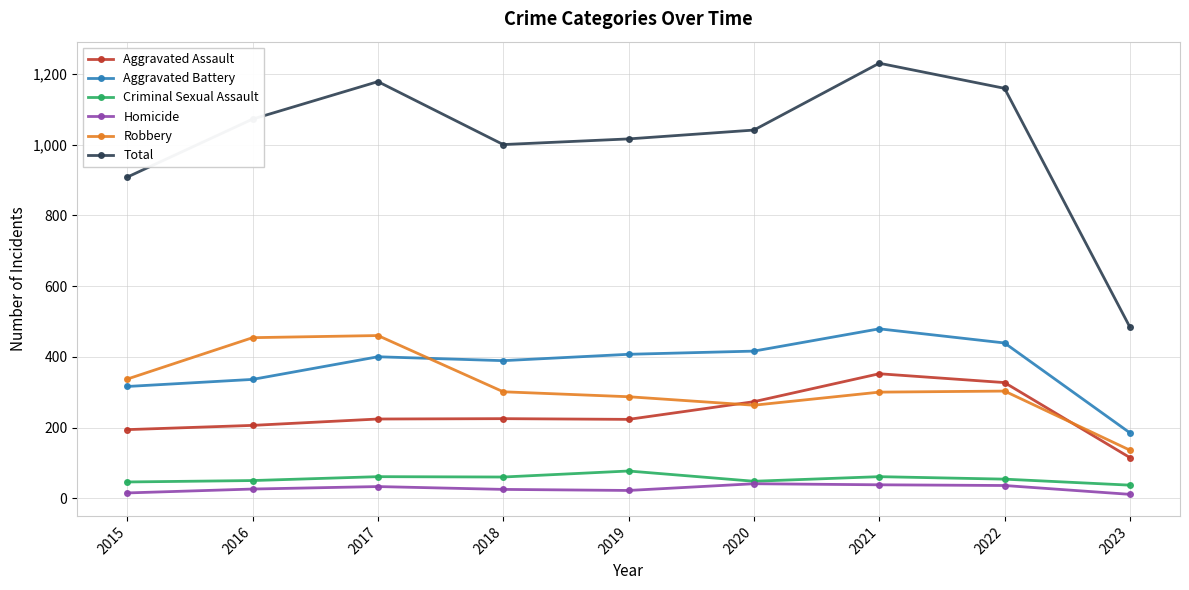

List the series in order of their peak value, highest first.

Total, Aggravated Battery, Robbery, Aggravated Assault, Criminal Sexual Assault, Homicide